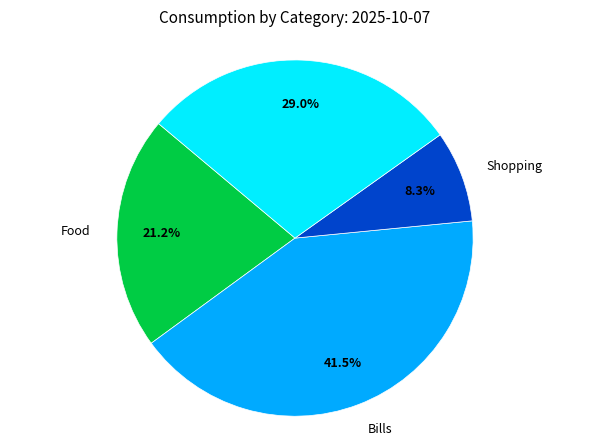

Does any single category account for the majority?

No